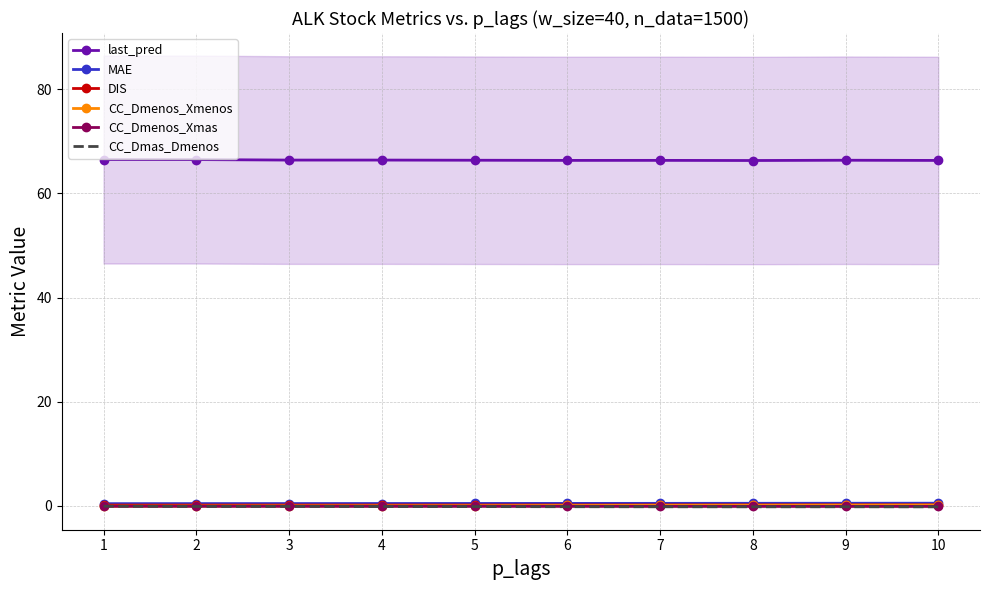

What is the average value of the CC_Dmas_Dmenos series?

-0.1